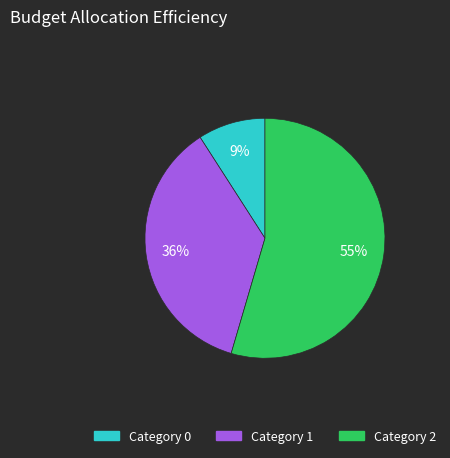

To the nearest percent, what is the average slice percentage?

33%